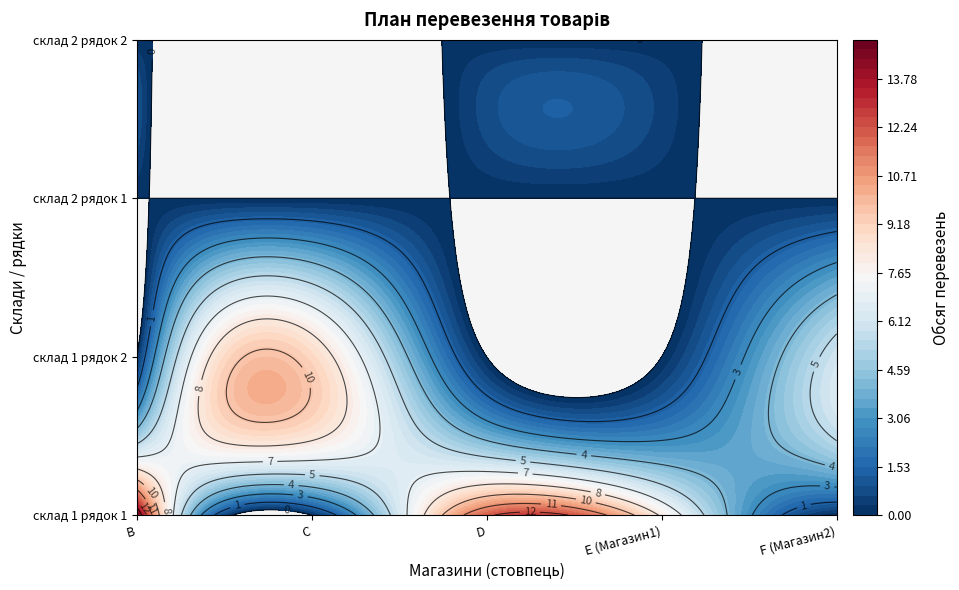

Reading left to right, transcribe all the data shown in this chart.

склад 1 / Магазин1: 0=15	1=0	2=12	3=8	4=0
склад 1 / Магазин2: 0=0	1=9	2=0	3=0	4=6
склад 2 / Магазин1: 0=0	1=0	2=0	3=0	4=0
склад 2 / Магазин2: 0=0	1=0	2=0	3=0	4=0